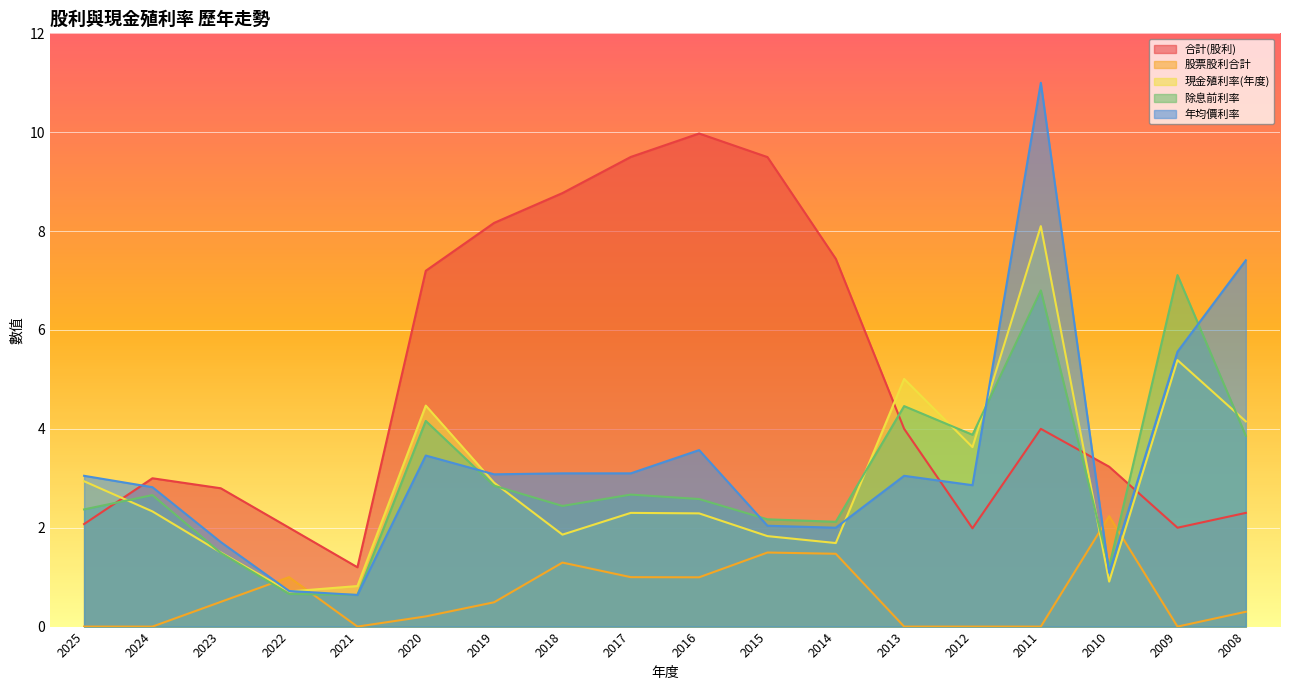

How many lines are shown in the chart?

5